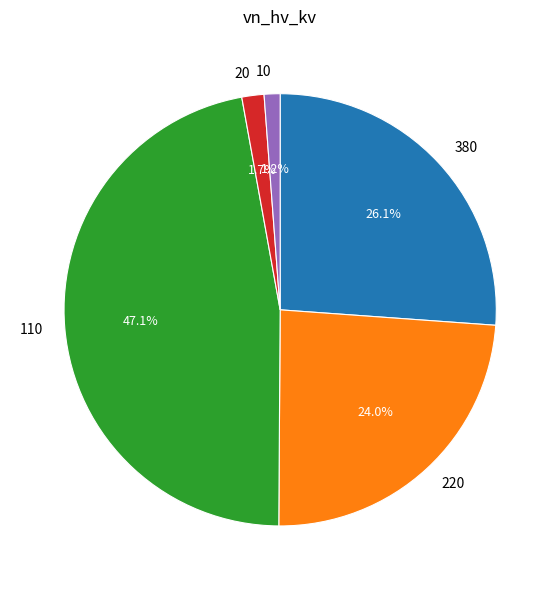

Is there a majority slice in this chart?

No